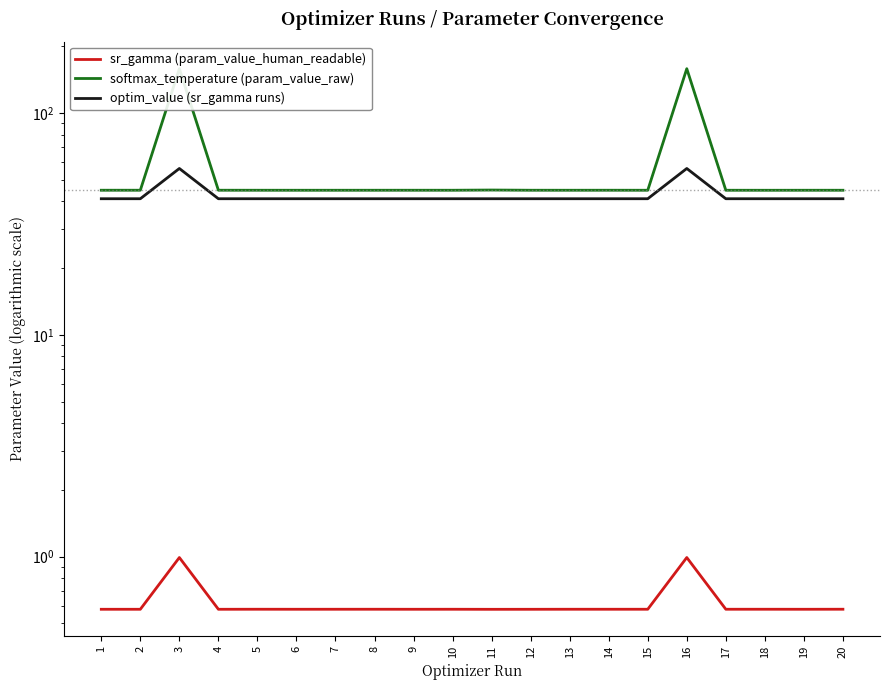

The sr_gamma (param_value_human_readable) series shows 0.4 at 2. True or false?

False